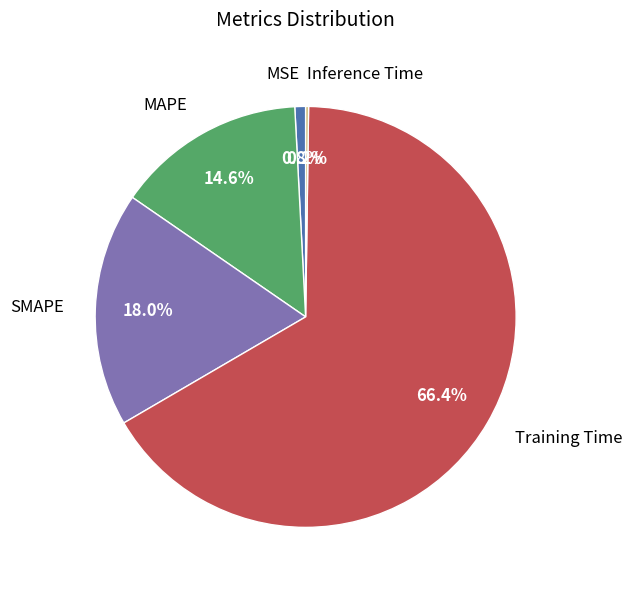

To the nearest percent, what is the difference between the largest and smallest slice percentages?

66%